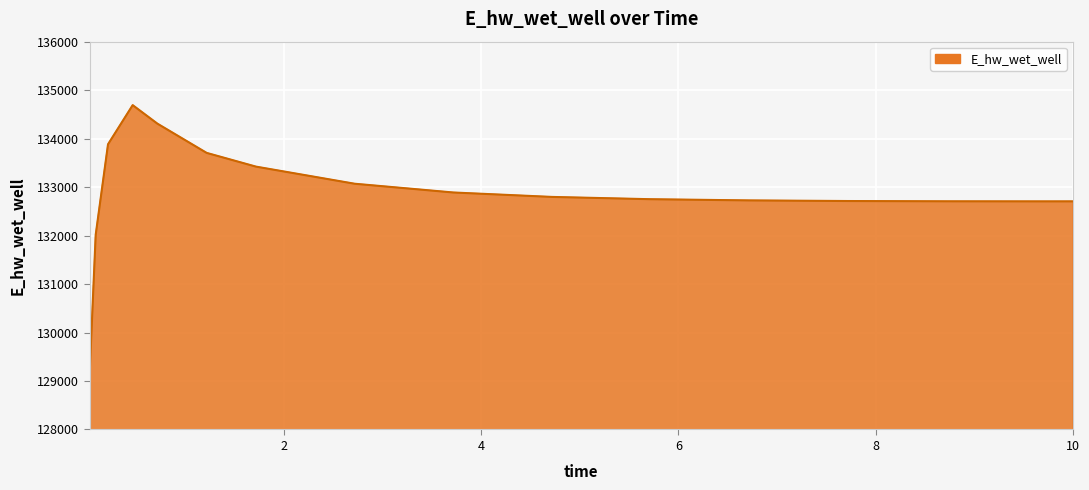

What is the smallest value displayed?

129093.7